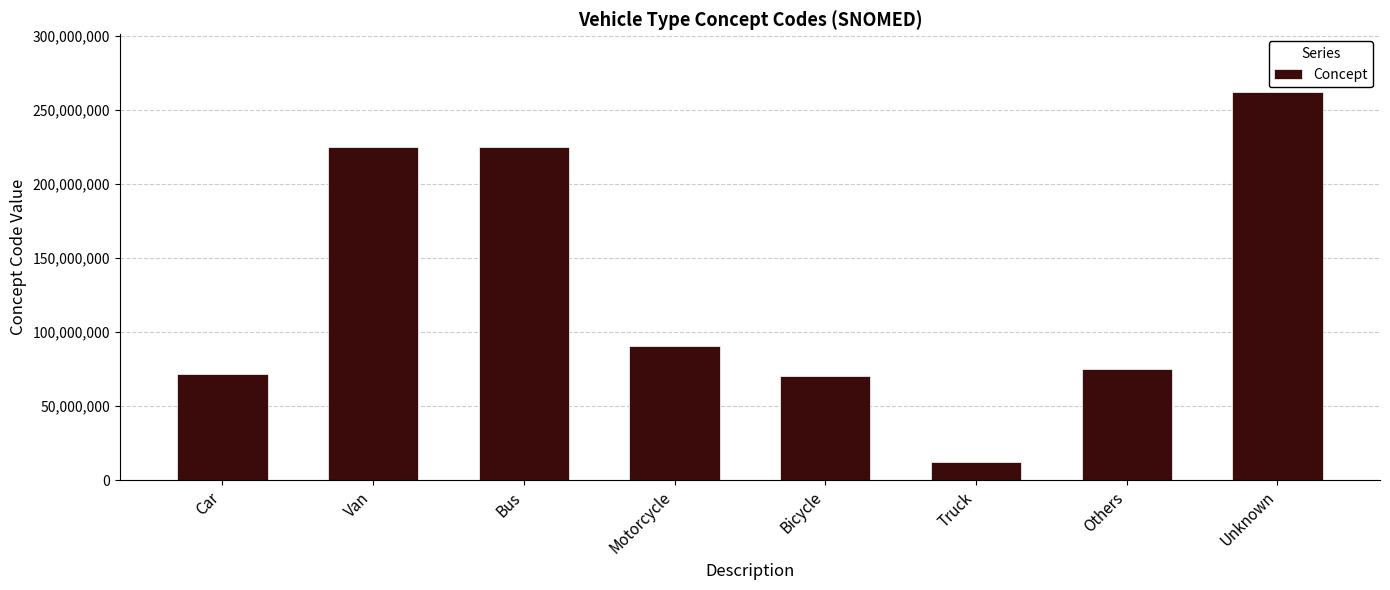

What is the value of the 7th bar from the left?

74964007